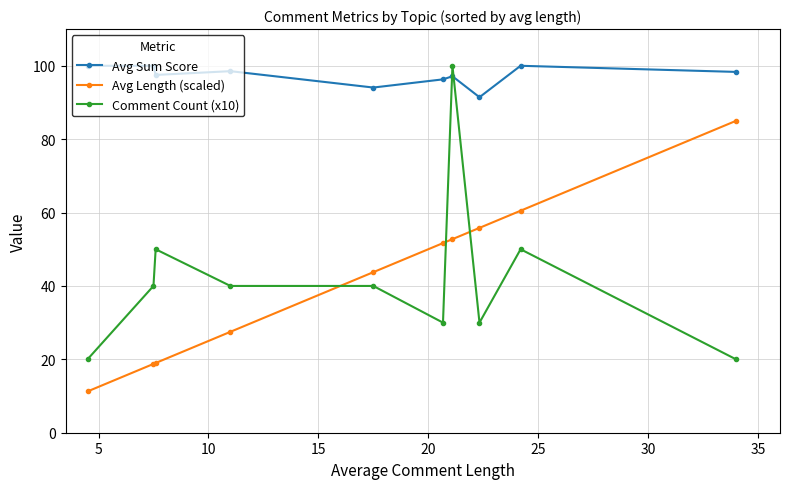

What is the maximum value shown in the chart?

100.0